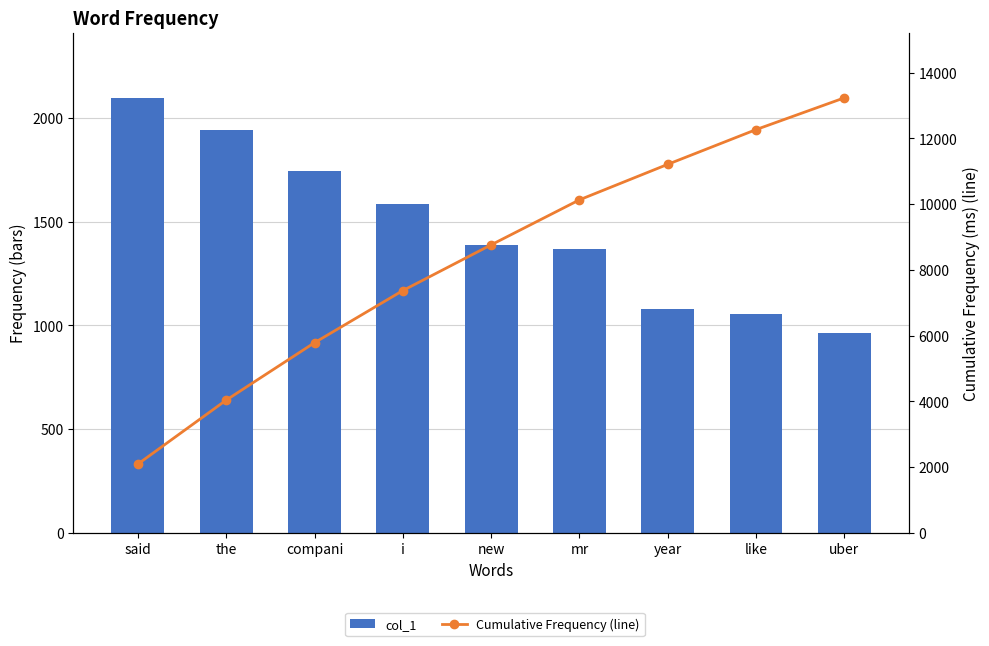

How many groups of bars are there?

9